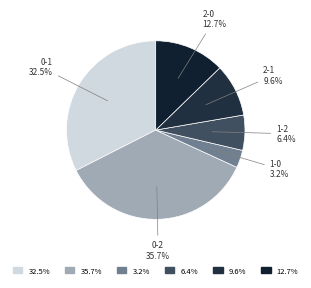

True or false: 2-0 accounts for 13% of the total.

True